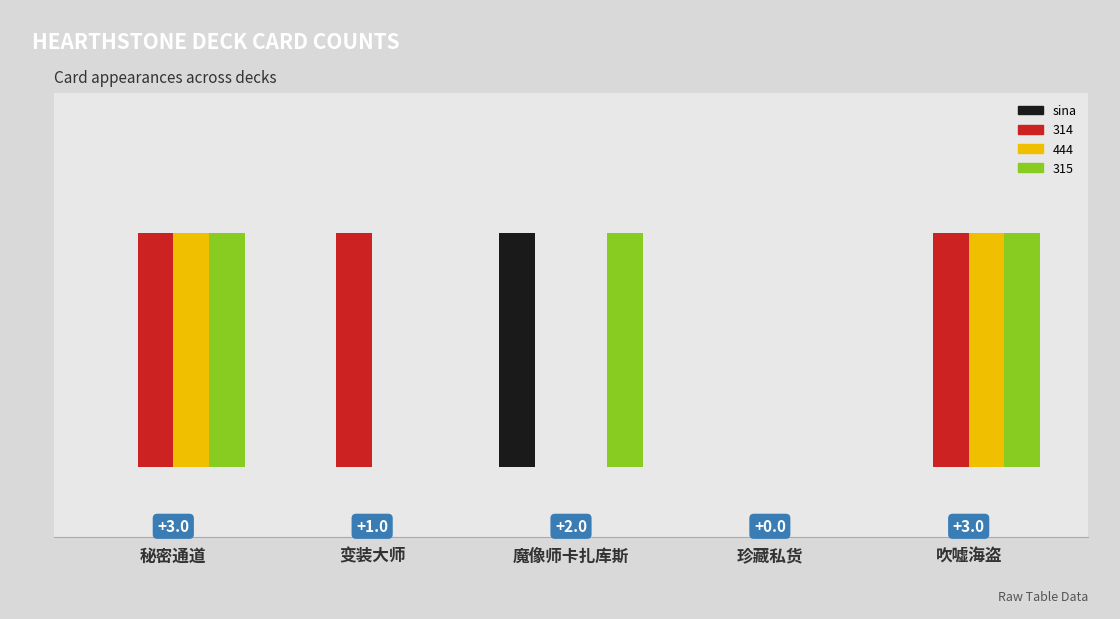

Does the chart contain stacked bars?

No